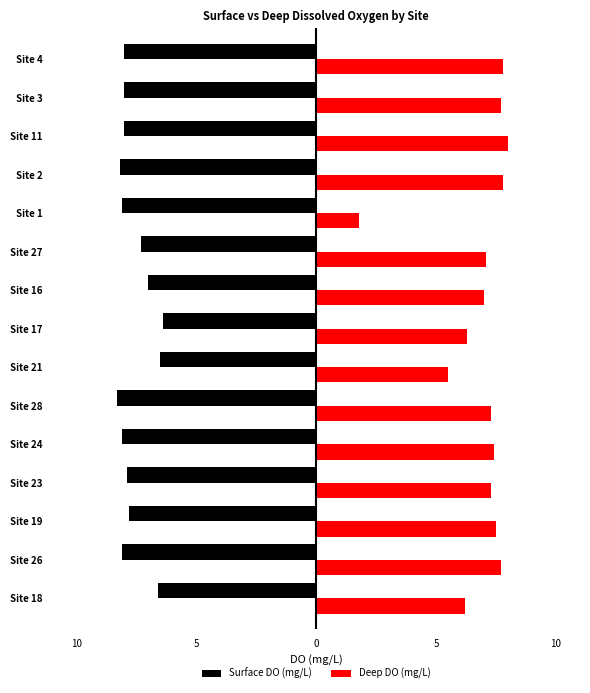

What are all the series names shown in the legend?

Surface DO (mg/L), Deep DO (mg/L)